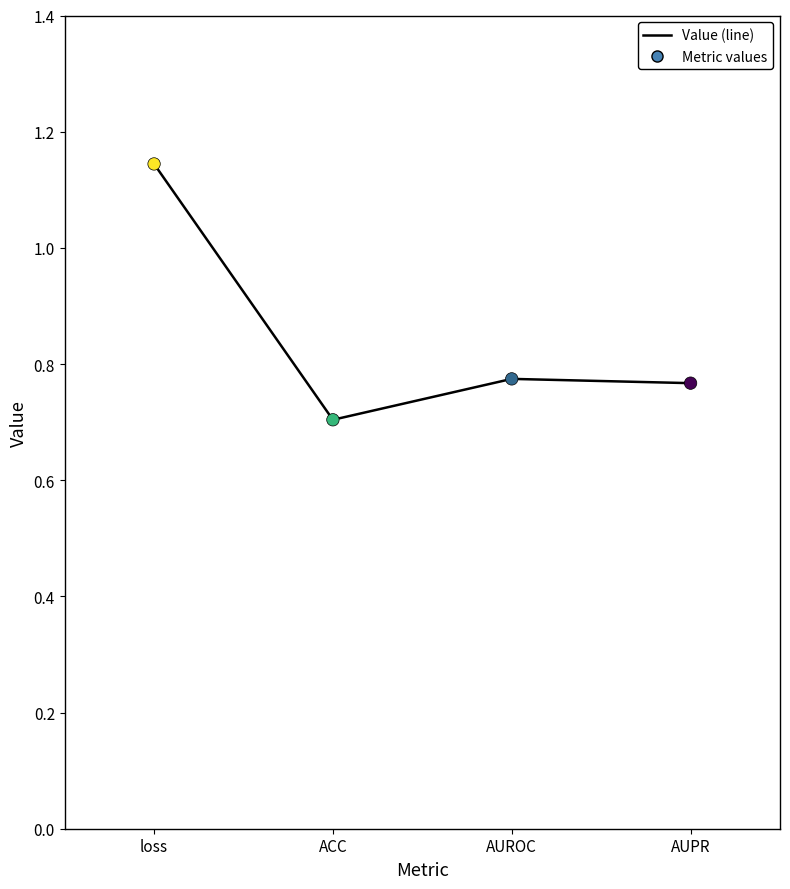

What is the change in value from ACC to AUROC?

+0.1